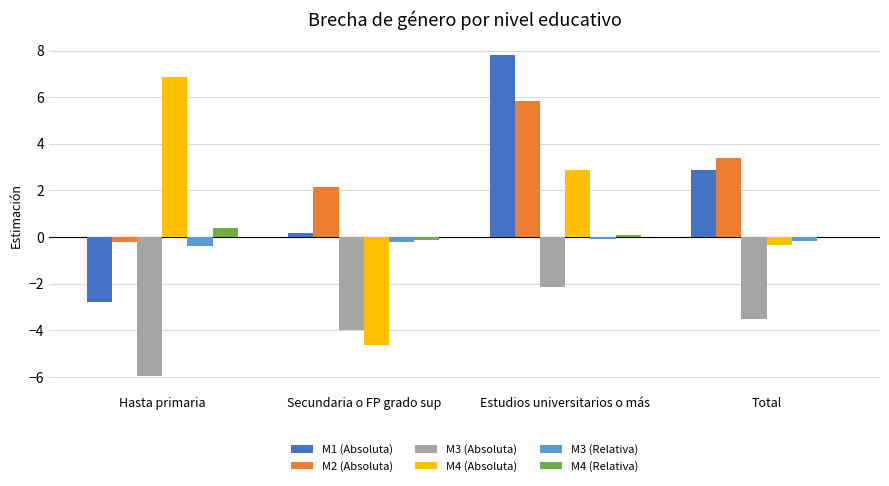

What is the greatest value displayed?

7.8